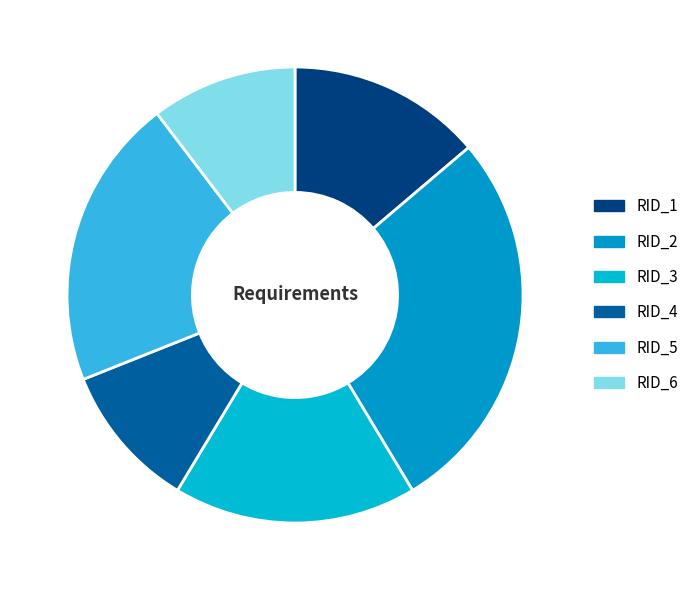

Count the number of slices in the pie.

6